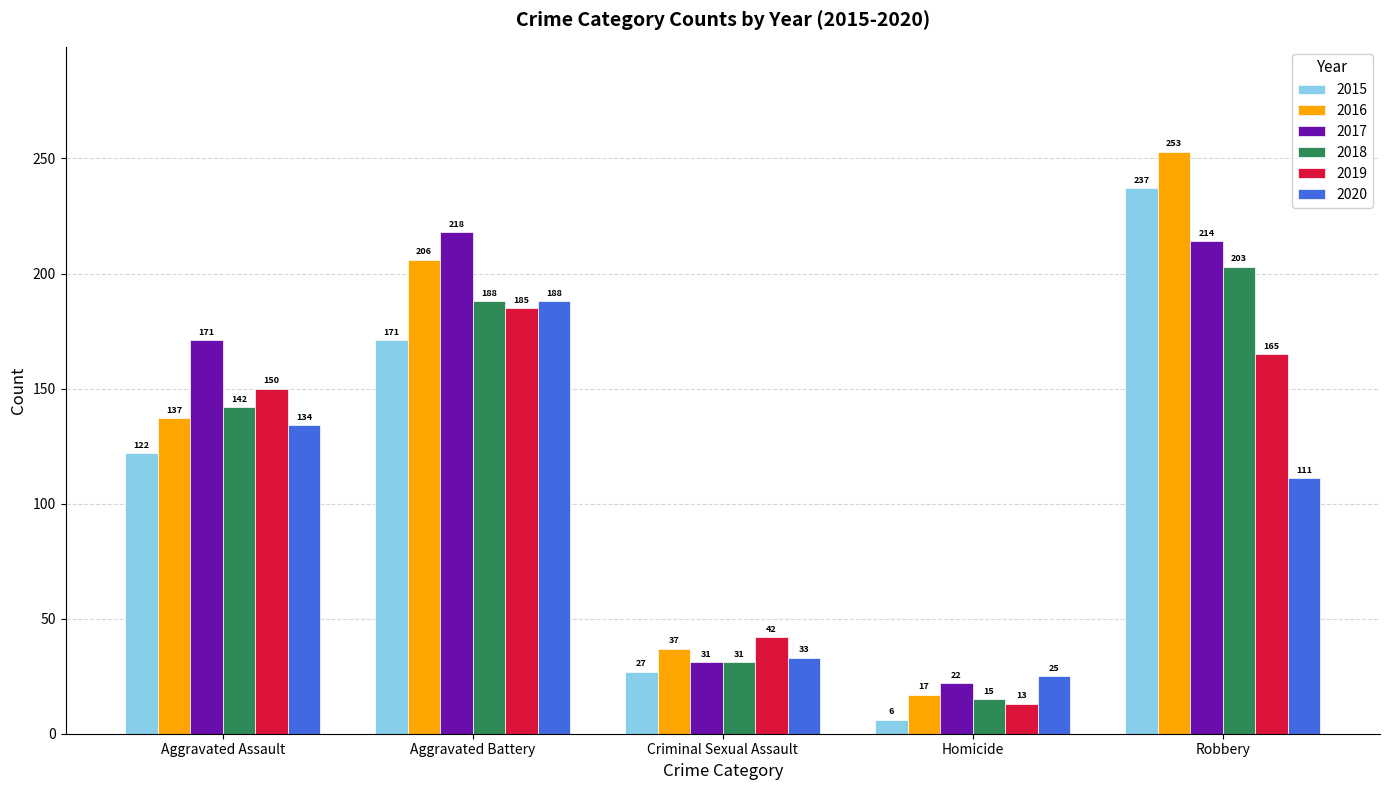

Is it true that 2016 equals 25 at Criminal Sexual Assault?

False